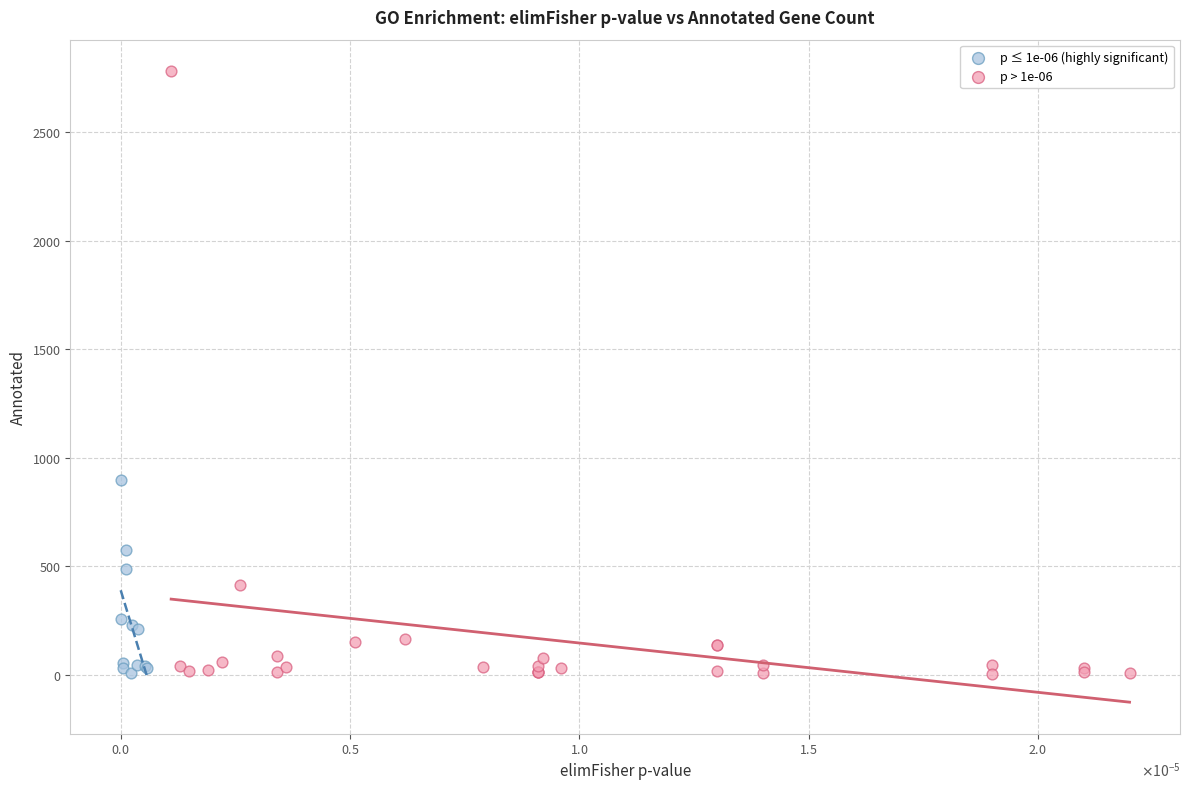

Which series reaches the maximum Y coordinate?

p > 1e-06